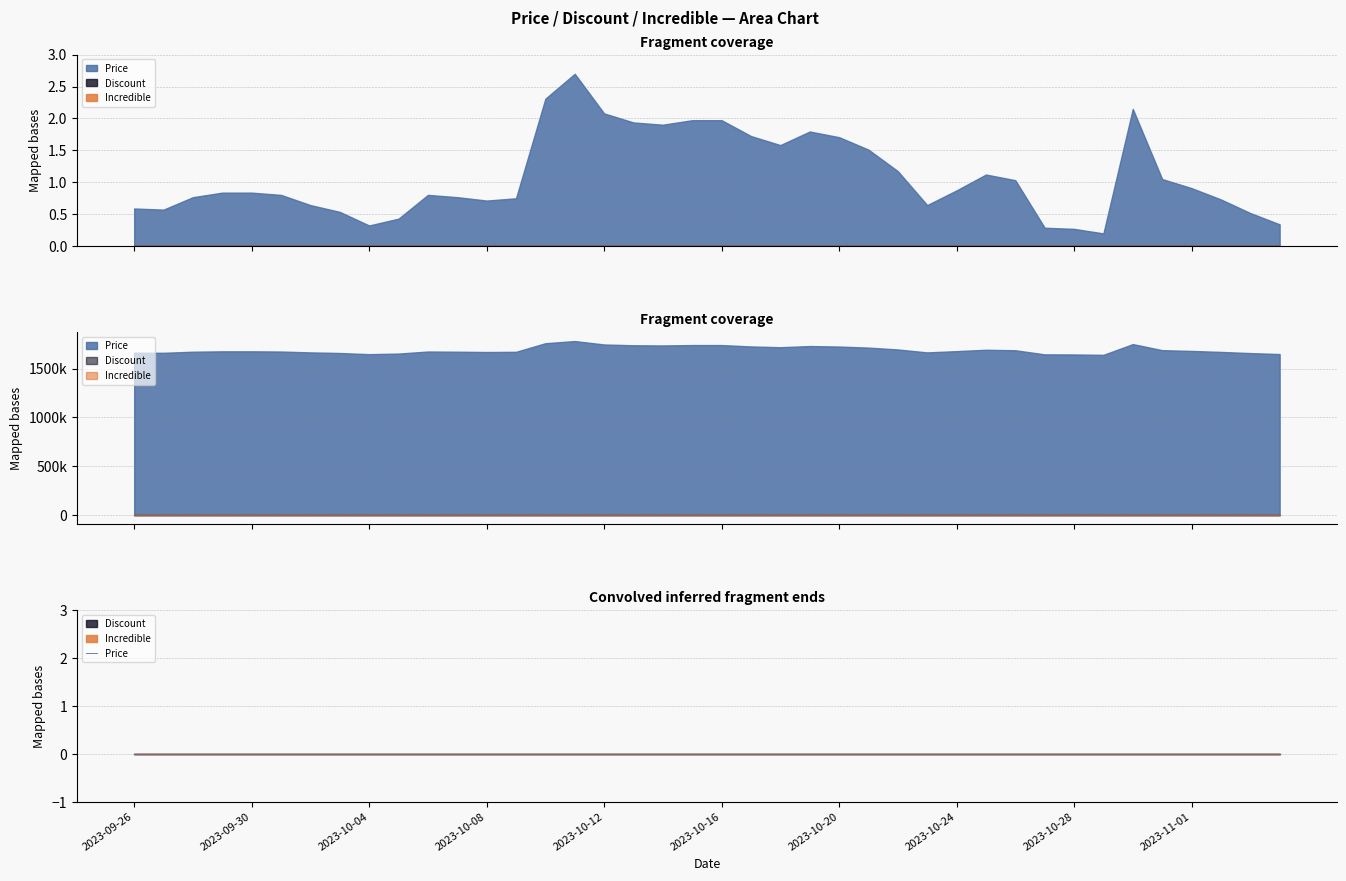

Is it true that Price equals 1672000 at 2023-09-28?

True